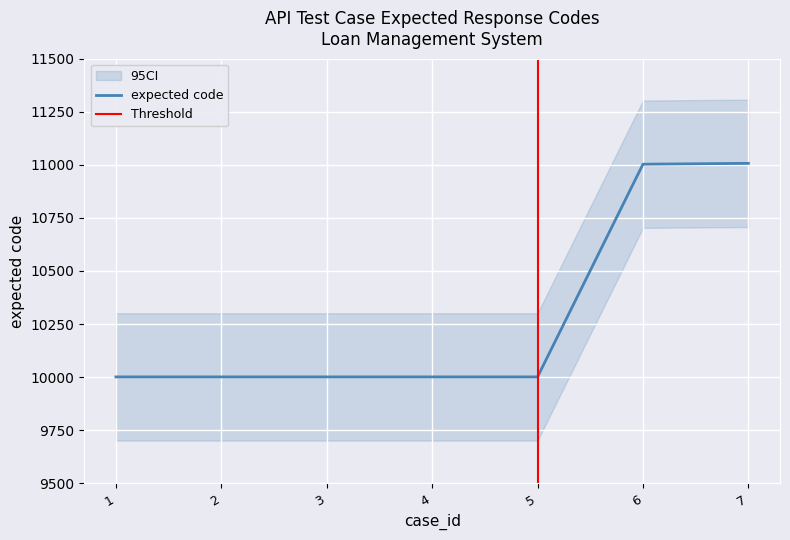

What is the minimum value for expected code?

10001